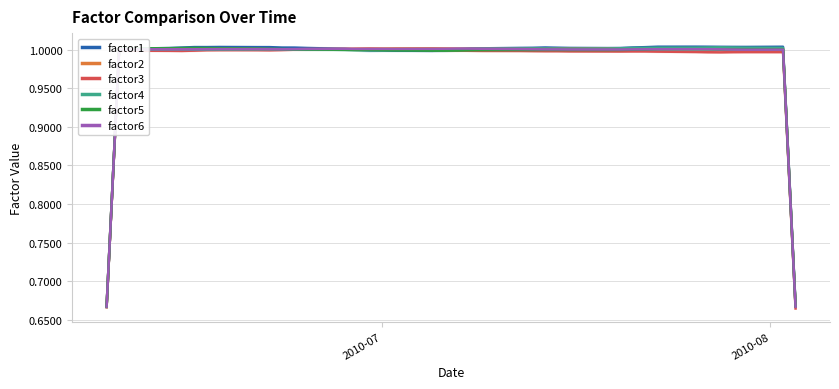

The value of factor2 at 39 is 0.2. True or false?

False